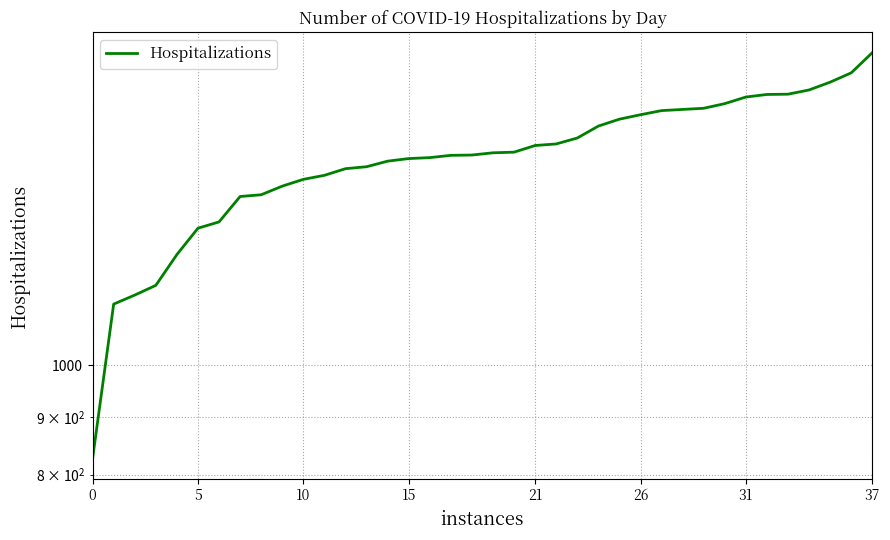

The value at 23 is 678. True or false?

False